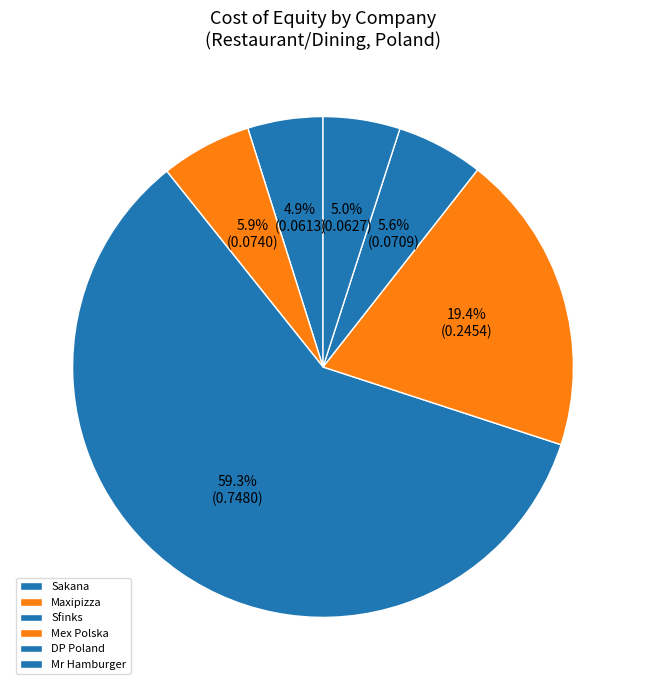

Which category has the smallest portion of the pie?

Sakana S.A. (WSE:SKN)